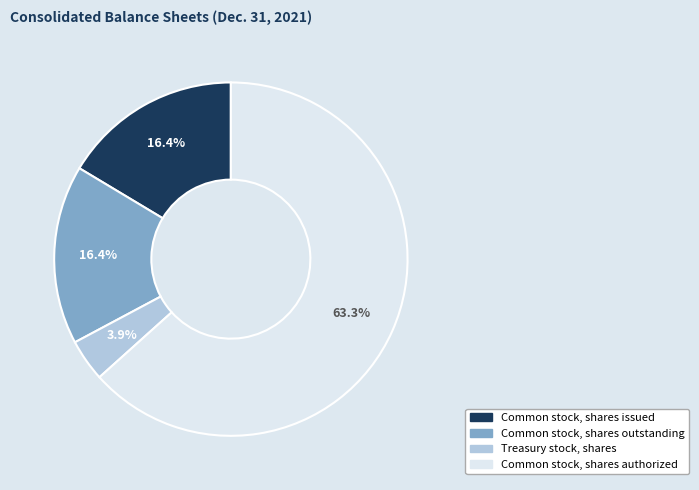

Between Common stock, shares issued and Treasury stock, shares, which is larger?

Common stock, shares issued